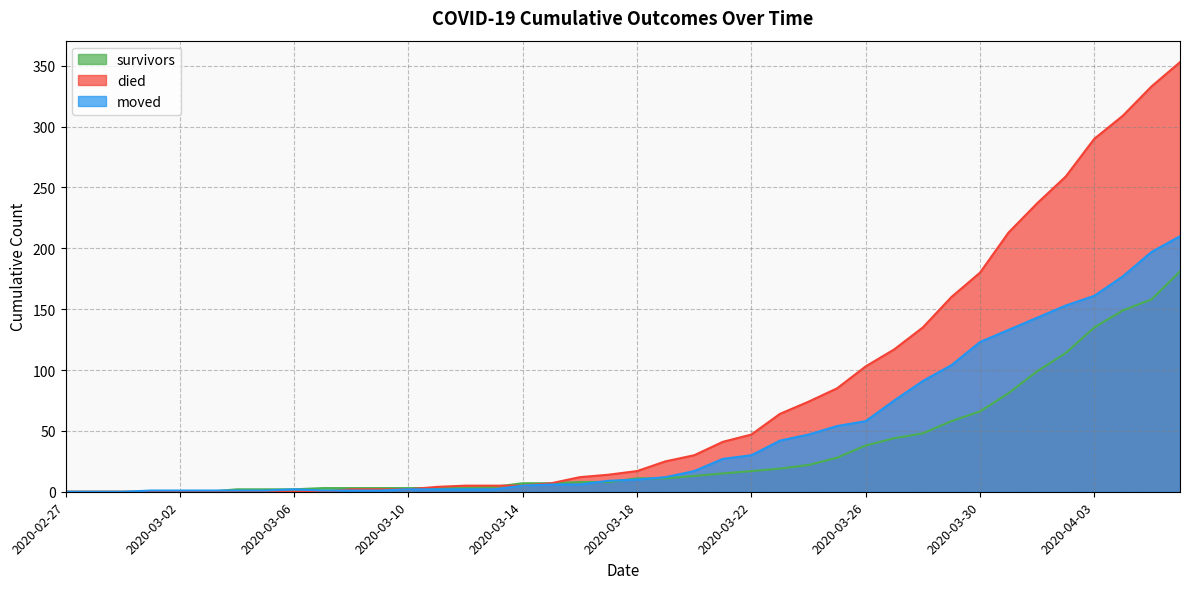

At which category does the chart reach its minimum across all series?

2020-02-27